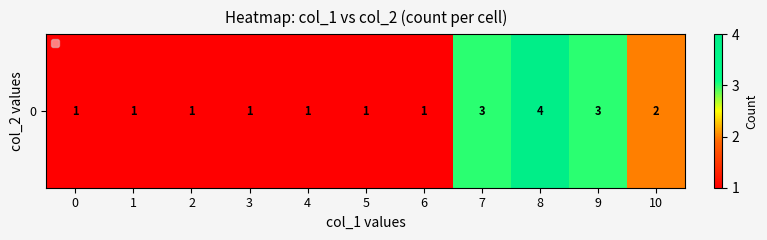

What value does the data have at 2?

1